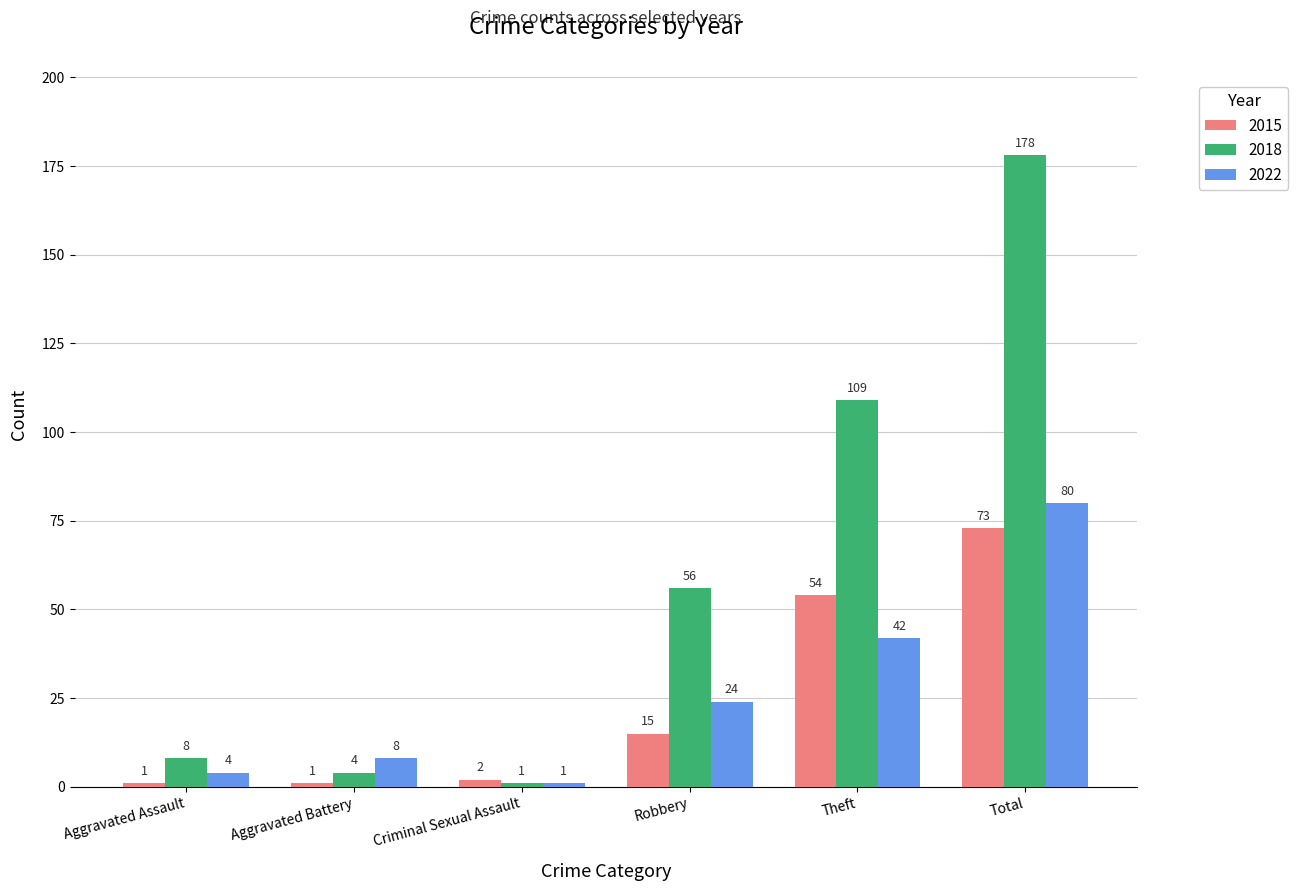

Reading left to right, list all the values displayed in this chart.

2015: 1	1	2	15	54	73
2018: 8	4	1	56	109	178
2022: 4	8	1	24	42	80